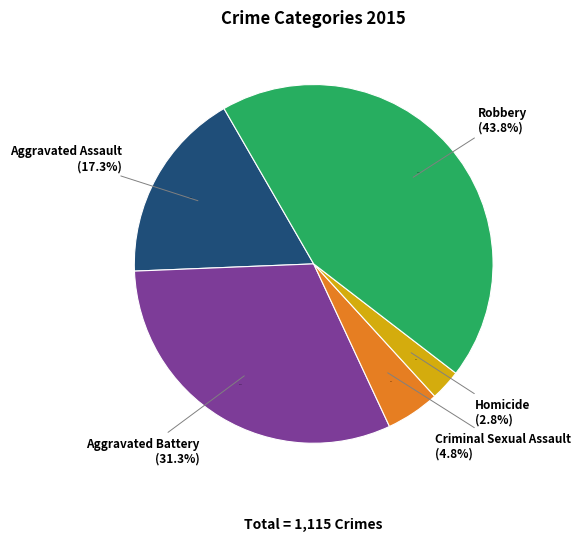

What is the largest slice in the pie chart?

Robbery